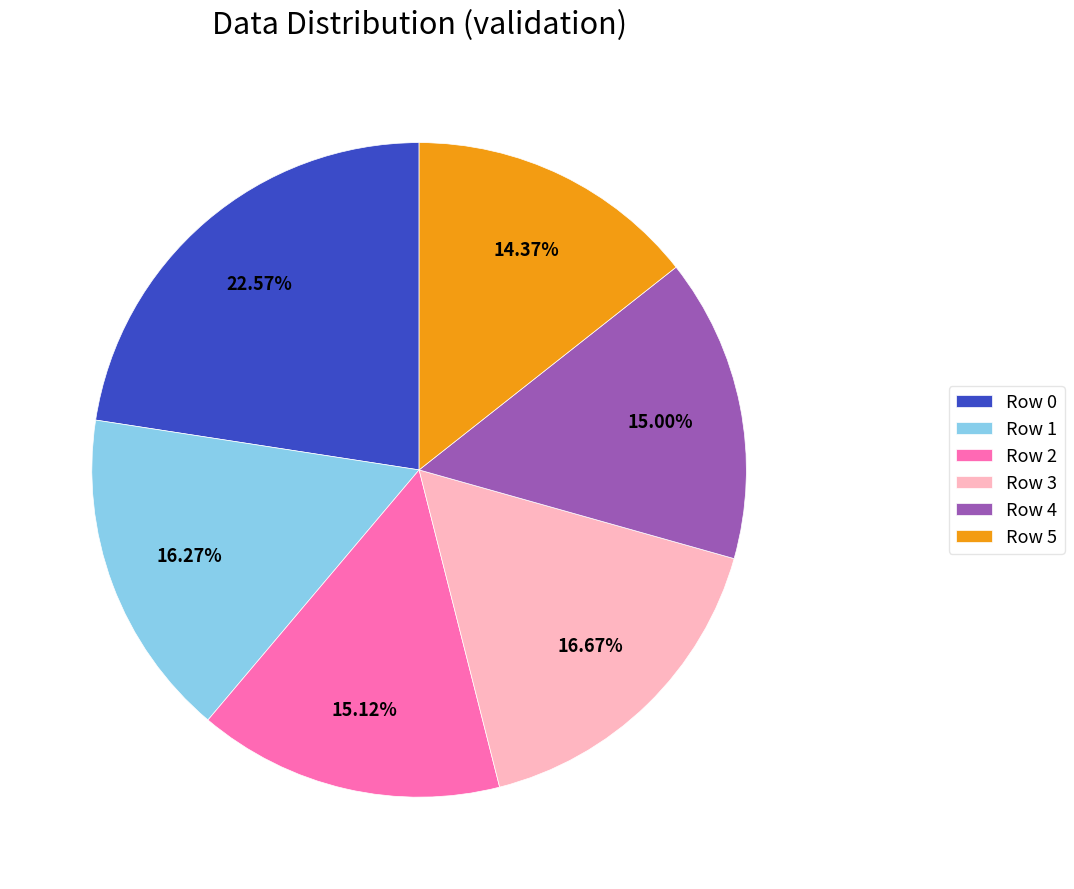

Between Row 0 and Row 1, which is larger?

Row 0